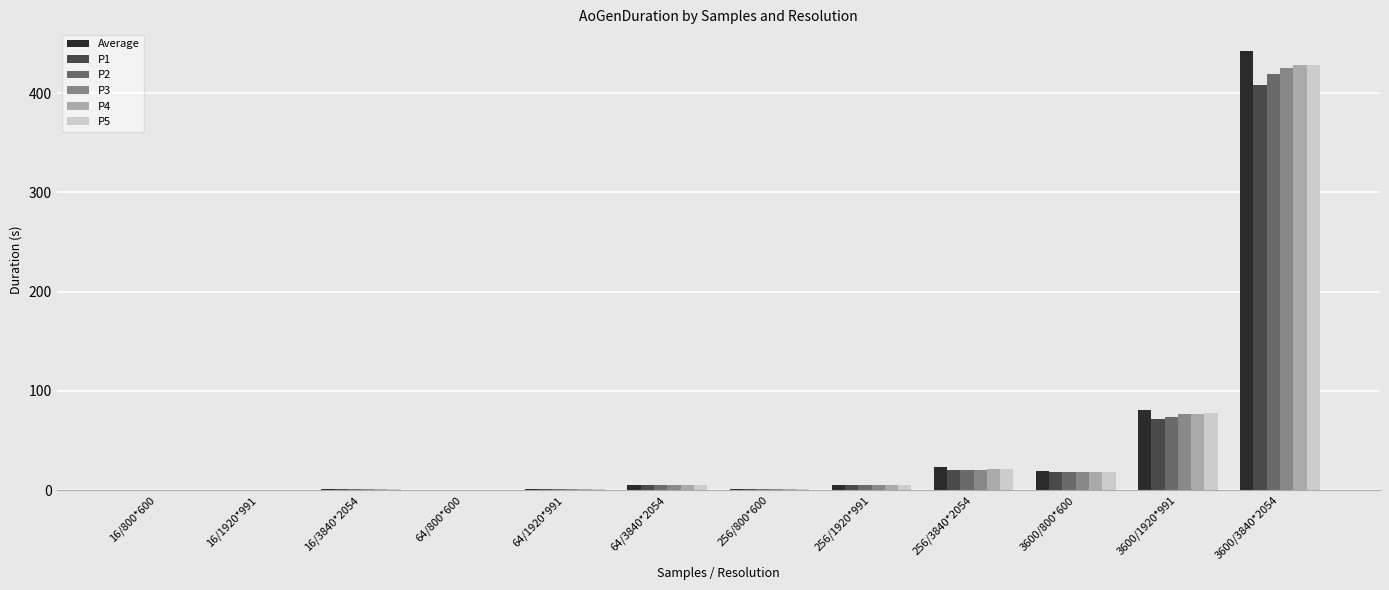

How many groups of bars are there?

12